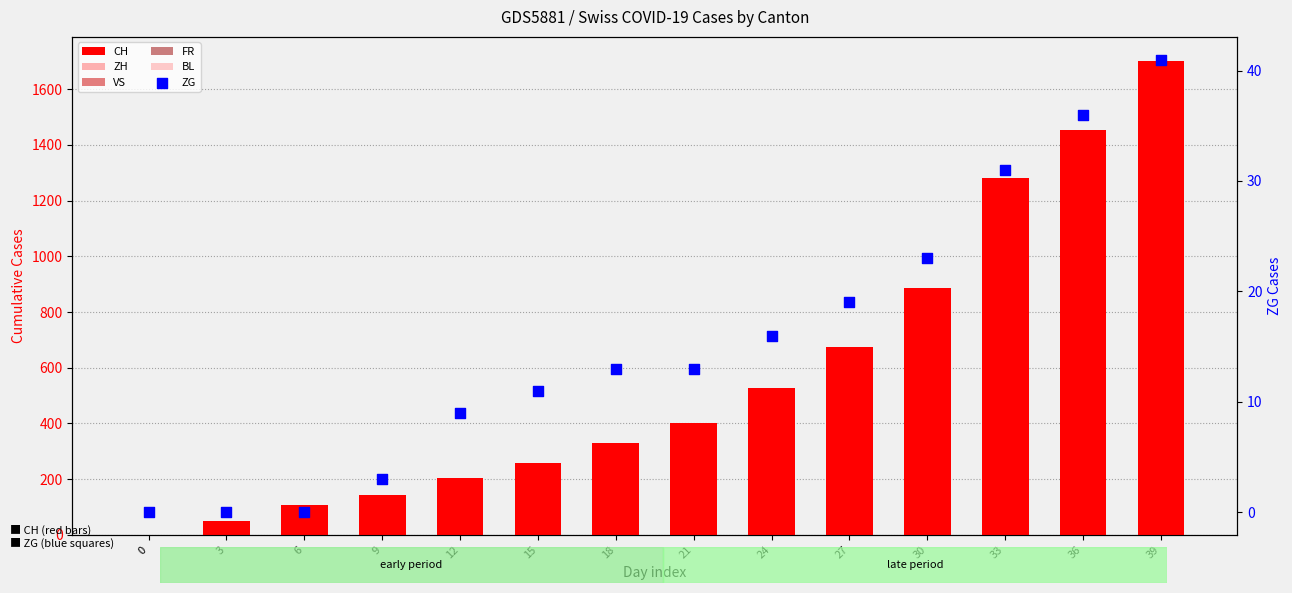

What are all the series names shown in the legend?

CH, ZH, VS, FR, BL, ZG